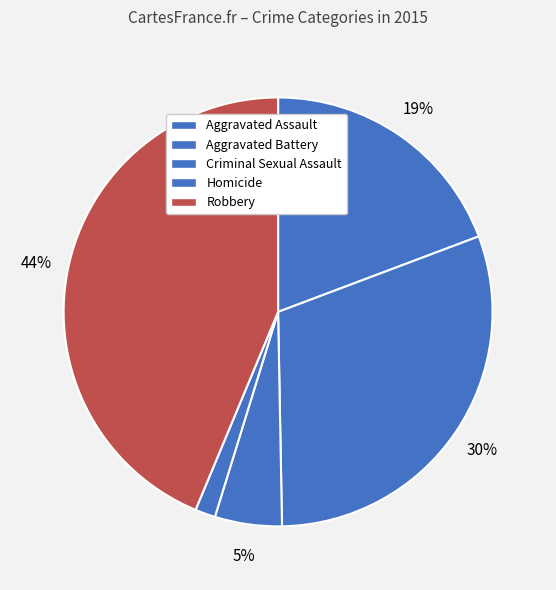

What is the largest slice in the pie chart?

Robbery